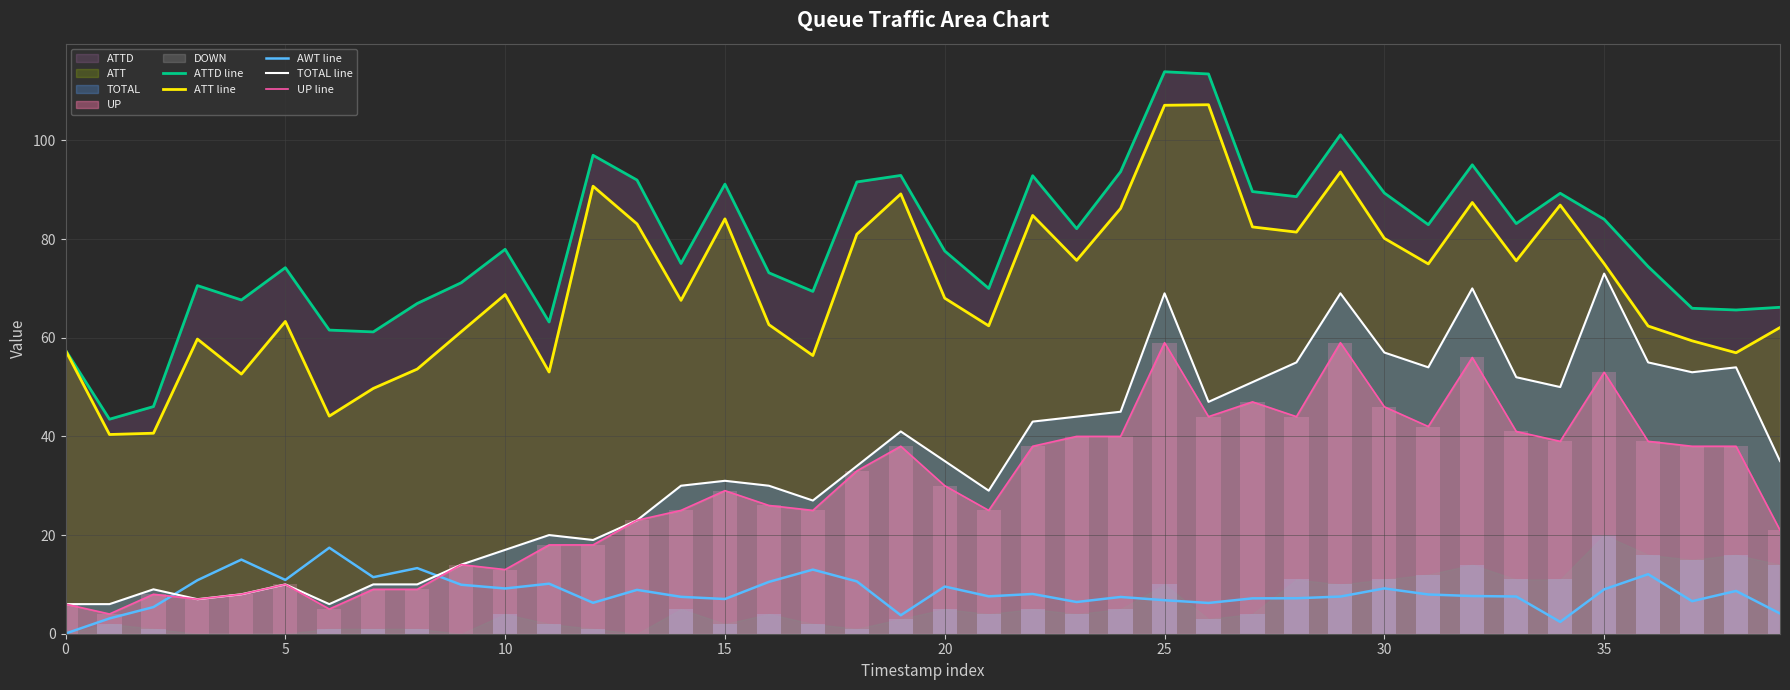

Is it true that ATT line equals 63.3 at 5?

True